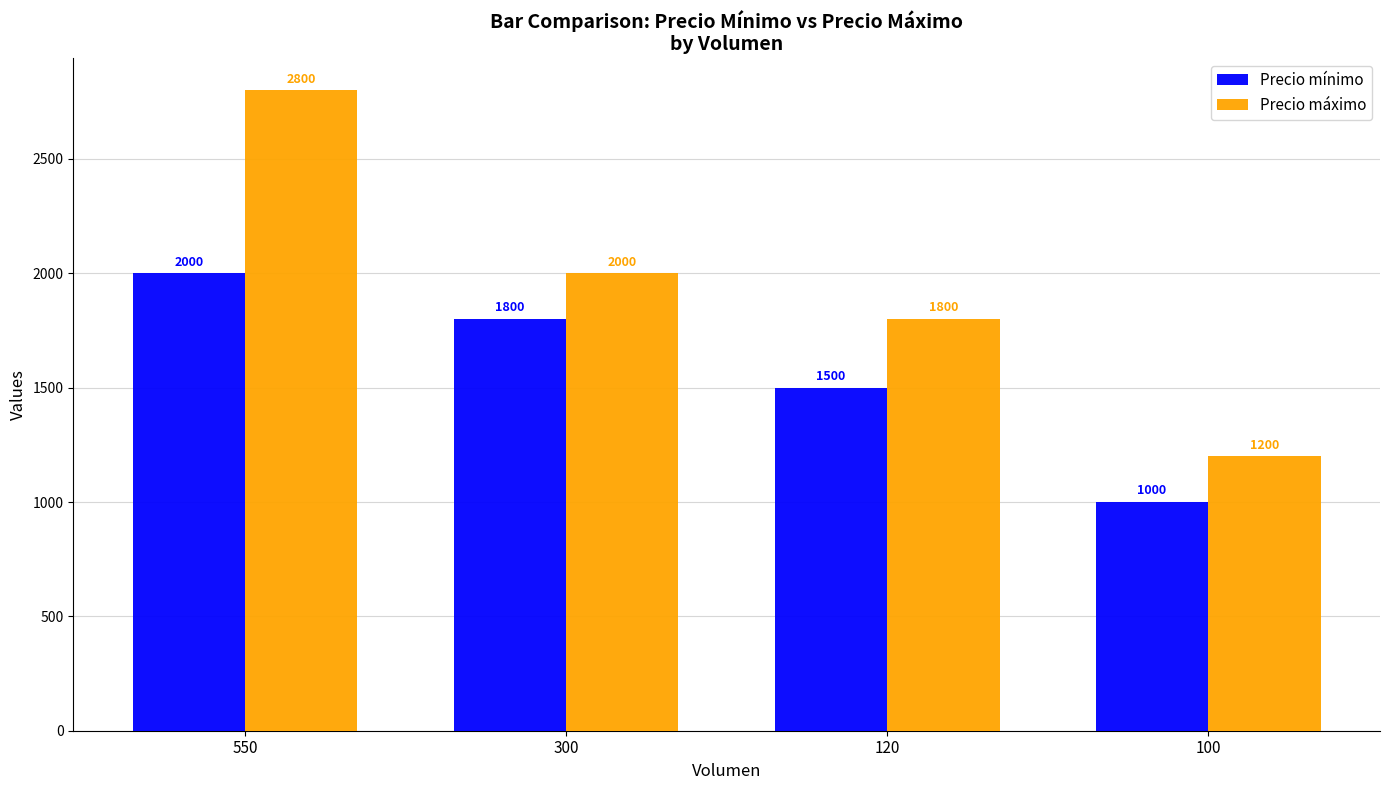

Reading right to left, transcribe all the data shown in this chart.

Precio mínimo: 100=1000	120=1500	300=1800	550=2000
Precio máximo: 100=1200	120=1800	300=2000	550=2800